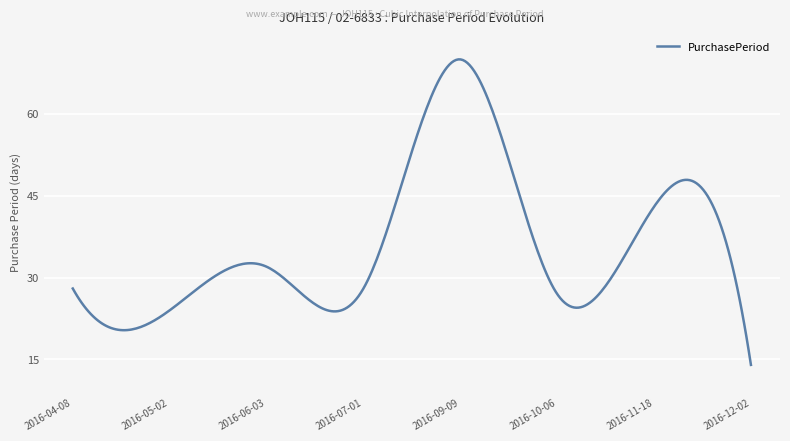

What is the greatest value displayed?

70.0